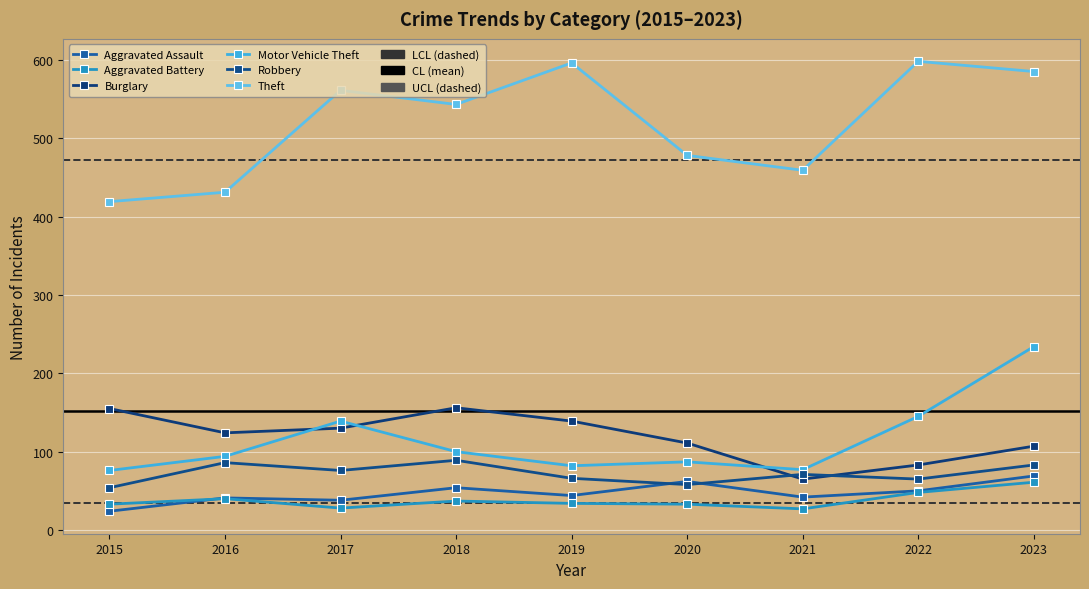

The Motor Vehicle Theft series shows 76 at 2015. True or false?

True